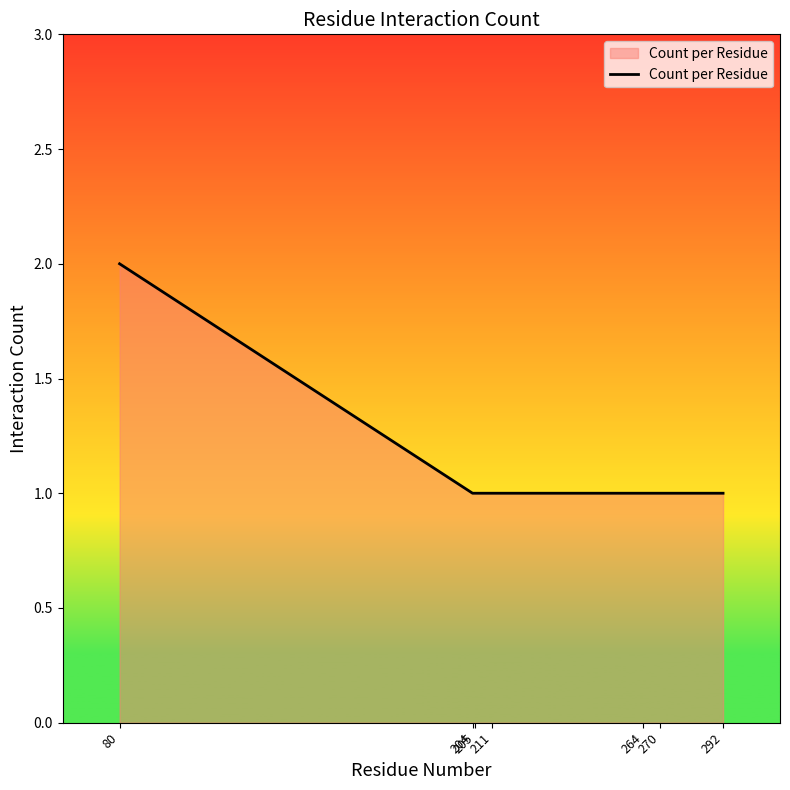

Approximately how many times larger is the value at 204 compared to 264?

1.0